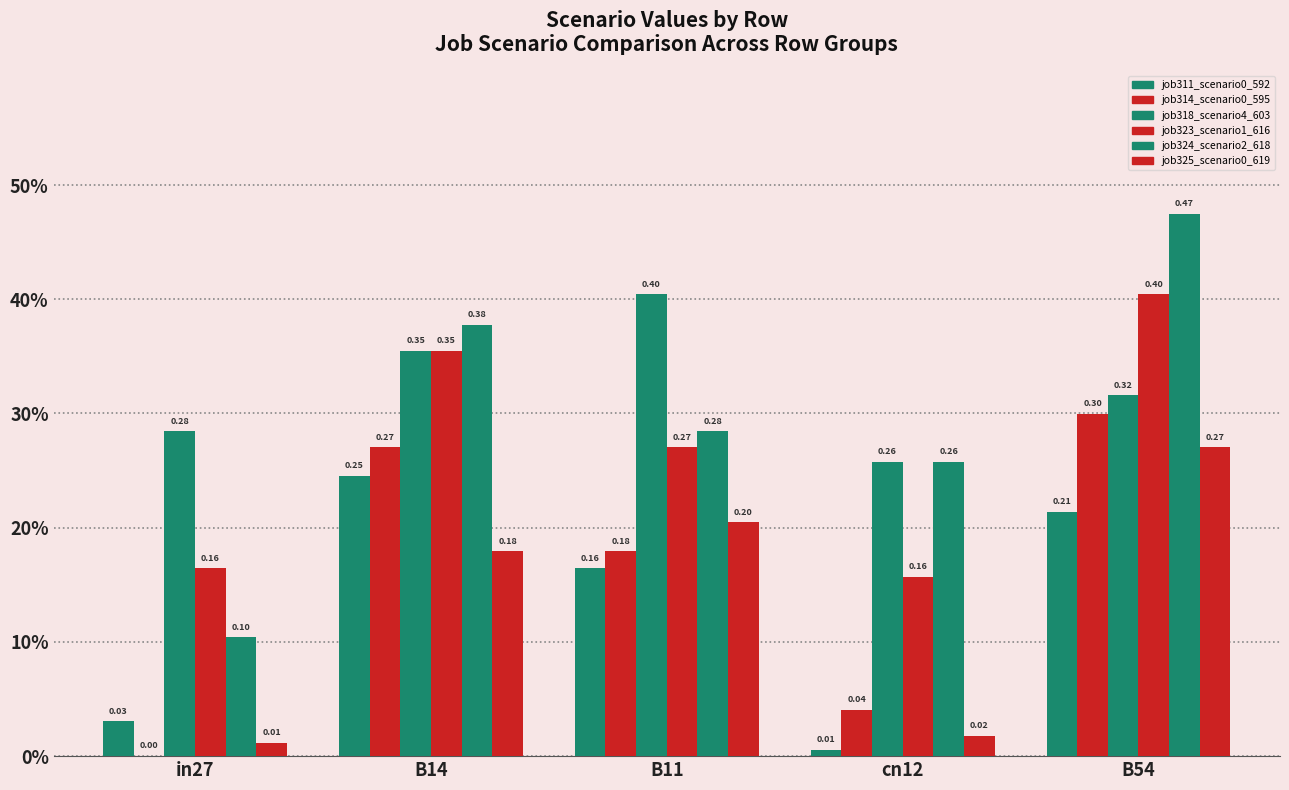

The job314_scenario0_595 series shows 0.5 at B14. True or false?

False